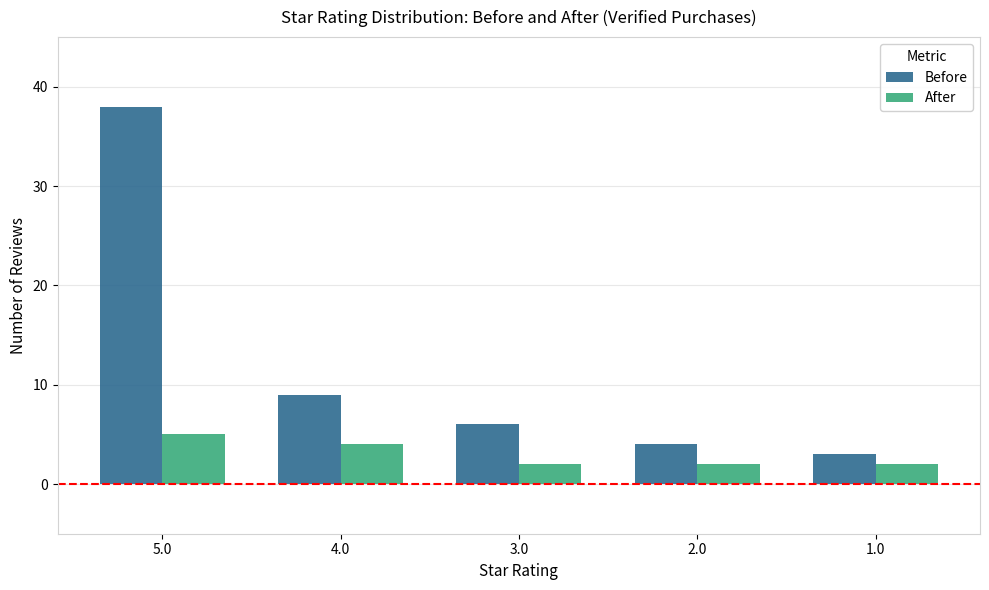

How many series are shown in this chart?

2